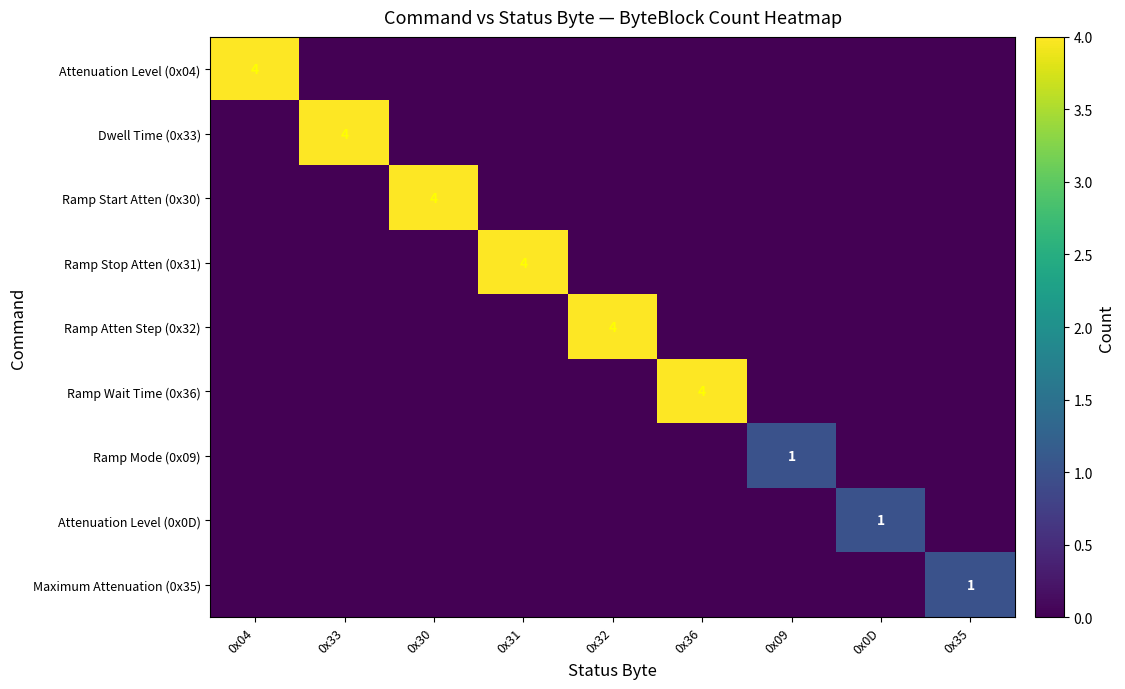

Is it true that Dwell Time (0x33) equals 0 at 0x31?

True